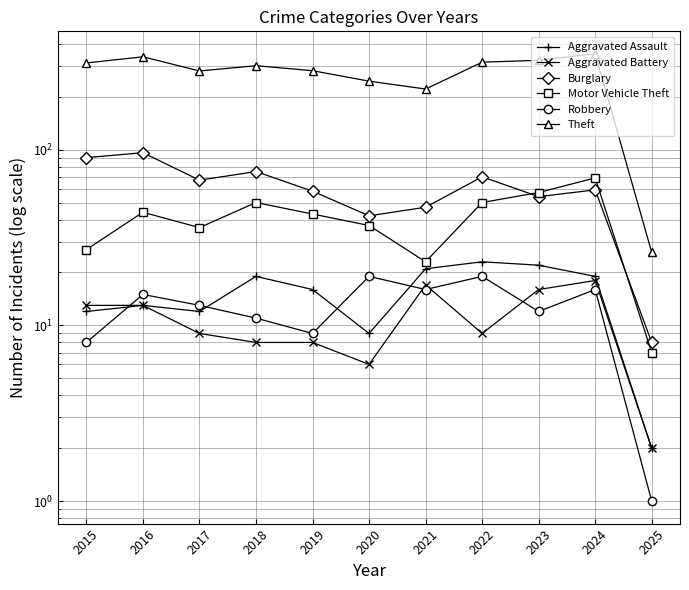

Reading left to right, what are all the values shown in this chart?

Aggravated Assault: 2015=12	2016=13	2017=12	2018=19	2019=16	2020=9	2021=21	2022=23	2023=22	2024=19	2025=2
Aggravated Battery: 2015=13	2016=13	2017=9	2018=8	2019=8	2020=6	2021=17	2022=9	2023=16	2024=18	2025=2
Burglary: 2015=90	2016=96	2017=67	2018=75	2019=58	2020=42	2021=47	2022=70	2023=54	2024=59	2025=8
Motor Vehicle Theft: 2015=27	2016=44	2017=36	2018=50	2019=43	2020=37	2021=23	2022=50	2023=57	2024=69	2025=7
Robbery: 2015=8	2016=15	2017=13	2018=11	2019=9	2020=19	2021=16	2022=19	2023=12	2024=16	2025=1
Theft: 2015=311	2016=337	2017=280	2018=300	2019=281	2020=245	2021=221	2022=314	2023=322	2024=351	2025=26